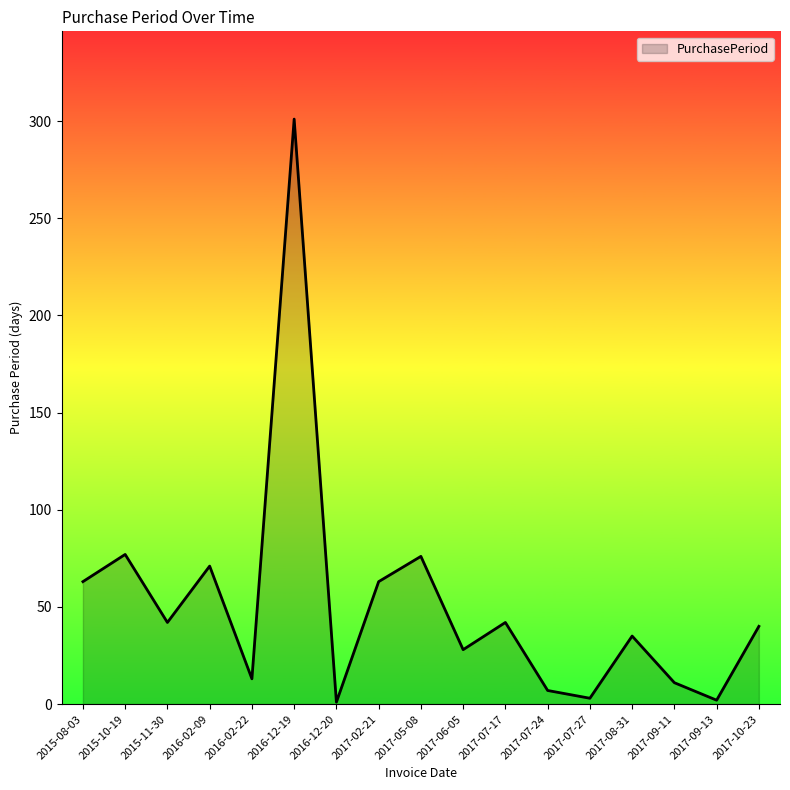

What value does the data have at 2017-07-24?

7